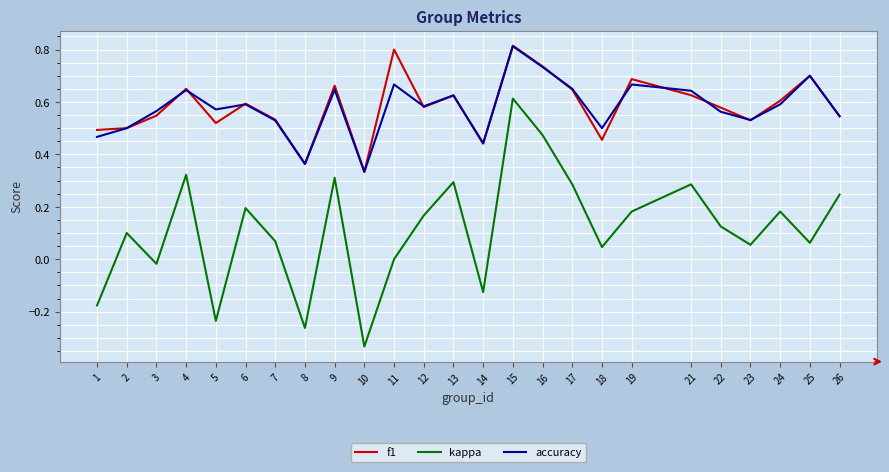

What is the sum of the f1 values at 10 and 23?

0.9